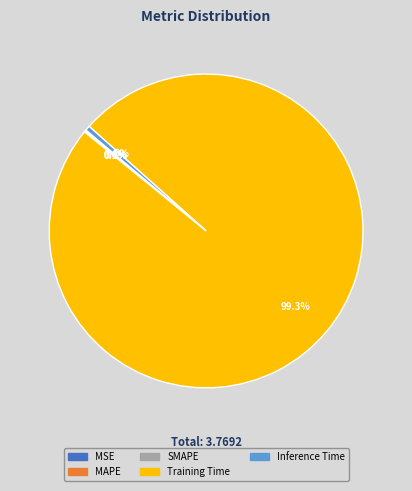

Does any single category account for the majority?

Yes